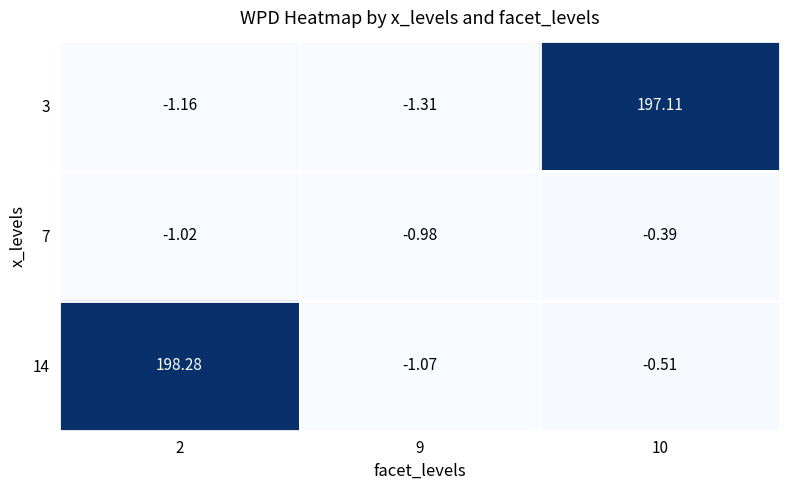

What is the spread (max minus min) of values at 2?

199.4